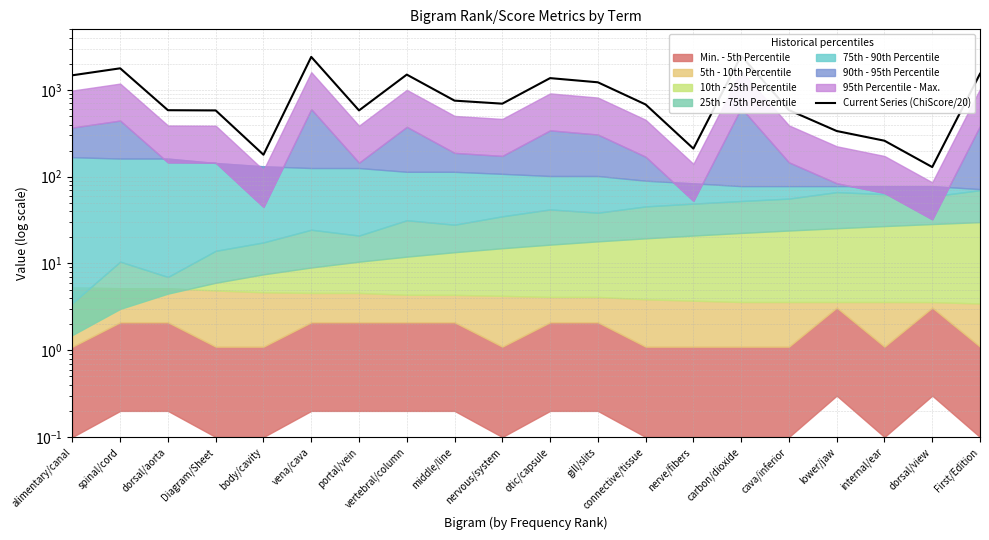

What is the label of the 4th point from the right?

lower/jaw